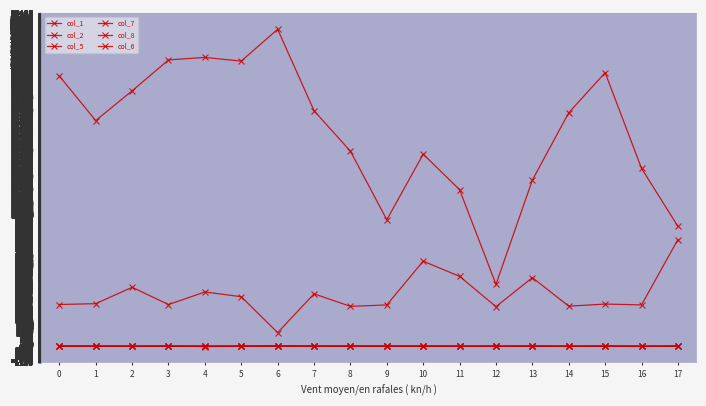

Reading left to right, list all the values displayed in this chart.

col_1: 1	2	3	4	5	6	7	8	9	10	11	12	13	14	15	16	17	18
col_2: 4	8	-1	4	-4	-3	5	6	7	7	-4	-3	0	1	-9	-5	-13	0
col_5: 17	11	-10	9	-21	-7	8	10	8	15	-2	-1	2	3	-7	-1	-18	12
col_7: 31	26	21	27	20	37	40	29	16	16	35	8	13	21	10	25	12	11
col_8: 3191	3255	4506	3188	4149	3786	1042	4004	3050	3160	6503	5342	3027	5244	3066	3224	3161	8154
col_6: 20654	17250	19521	21886	22075	21792	24230	18001	14908	9668	14681	11966	4731	12698	17849	20909	13597	9165